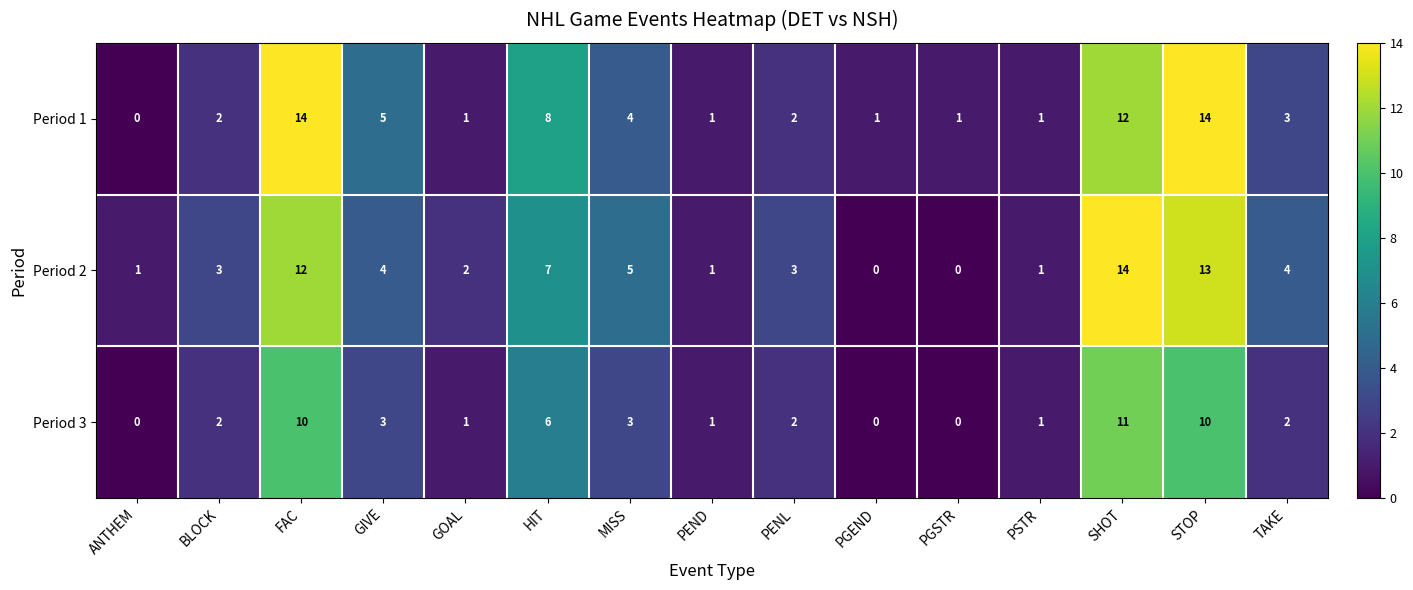

Is it true that Period 3 equals 1 at PEND?

True